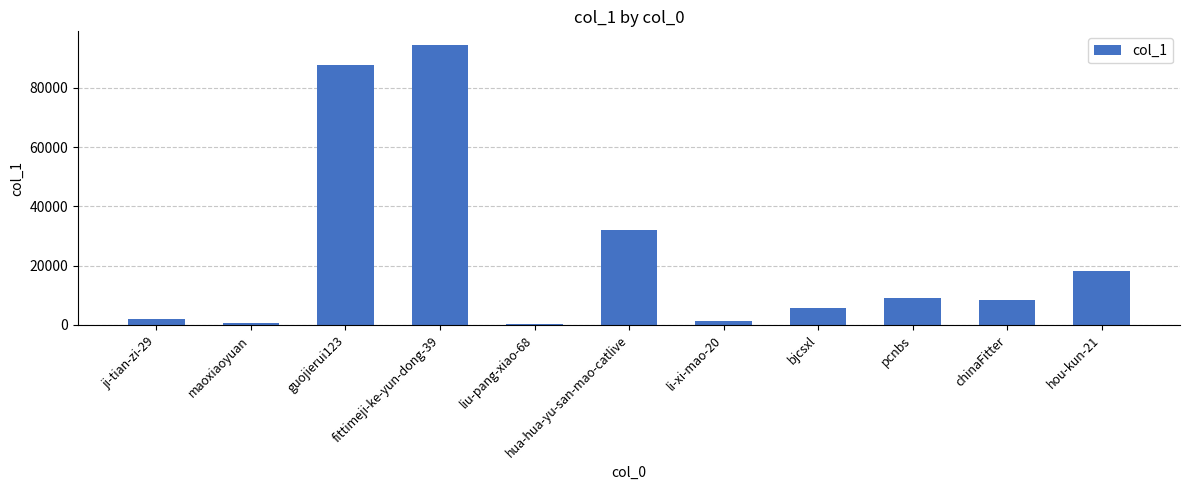

Between hua-hua-yu-san-mao-catlive and liu-pang-xiao-68, which is larger?

hua-hua-yu-san-mao-catlive